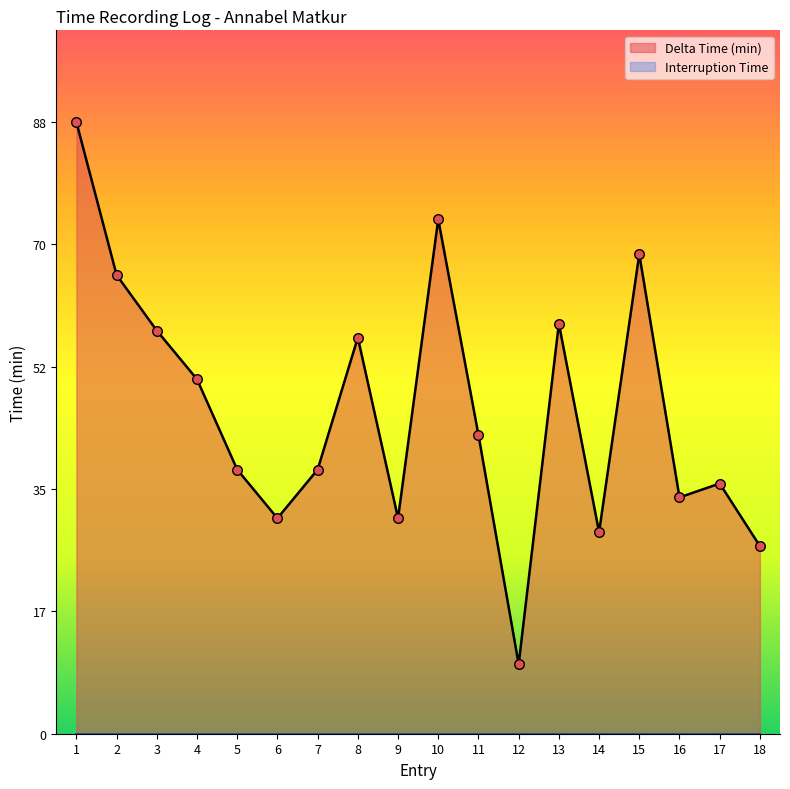

What is the change in value from 7 to 11?

+5.0